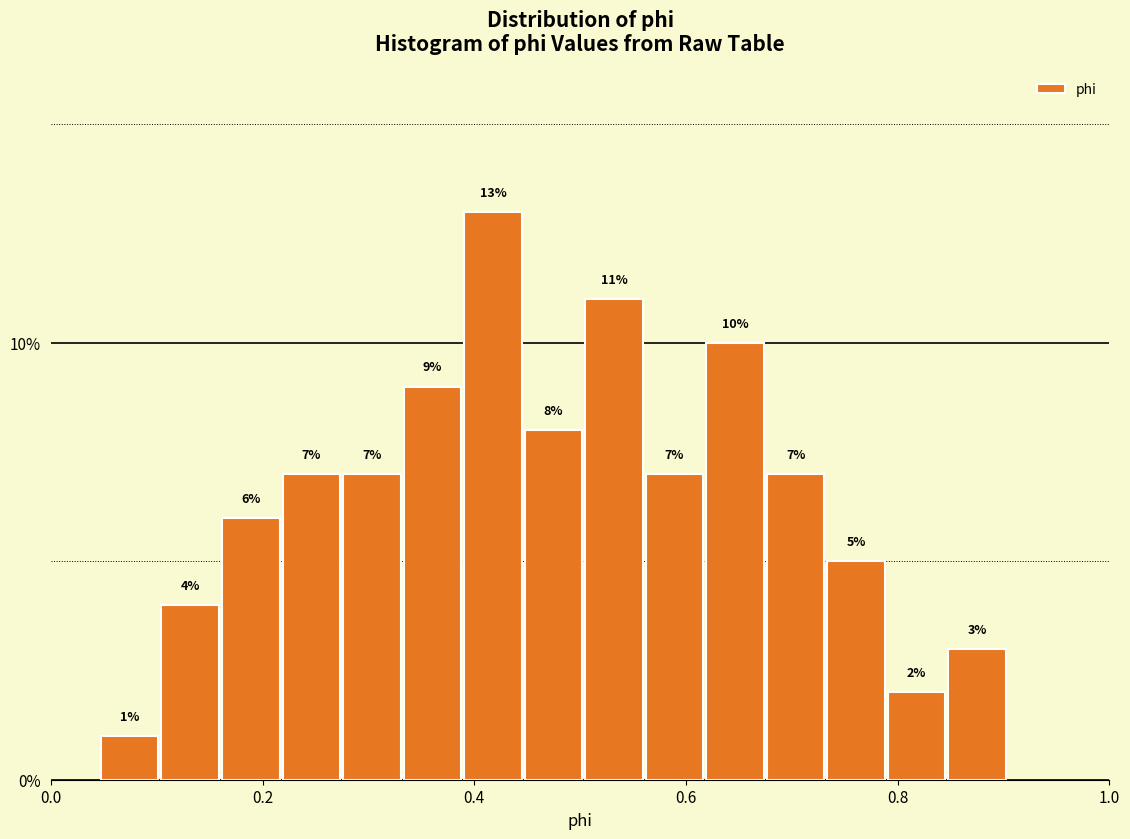

Around what value on the x-axis is the tallest bar? Give the approximate position of its centre, as read against the axis.

0.42